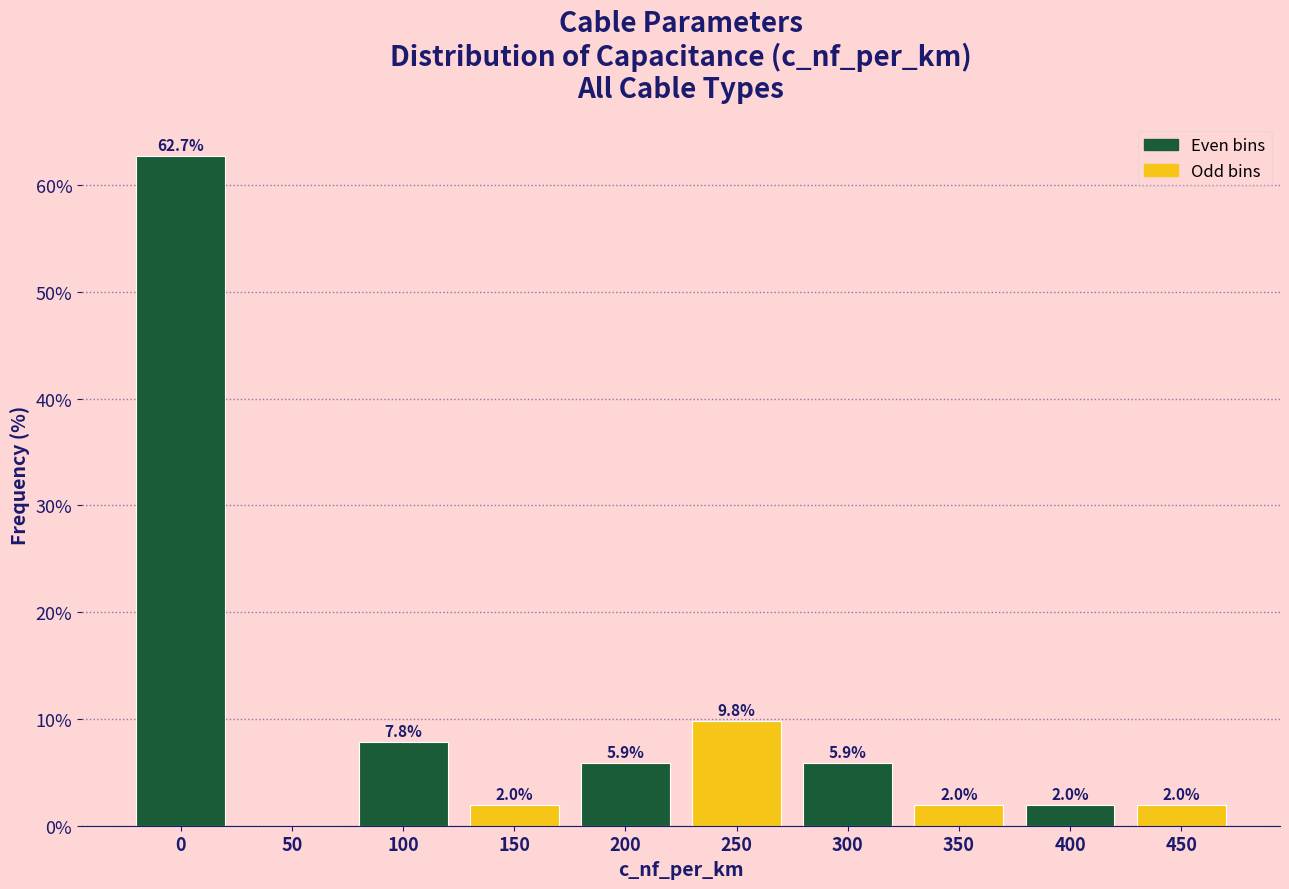

Reading right to left, extract all data points from this chart.

450=2.0	400=2.0	350=2.0	300=5.9	250=9.8	200=5.9	150=2.0	100=7.8	50=0.0	0=62.7